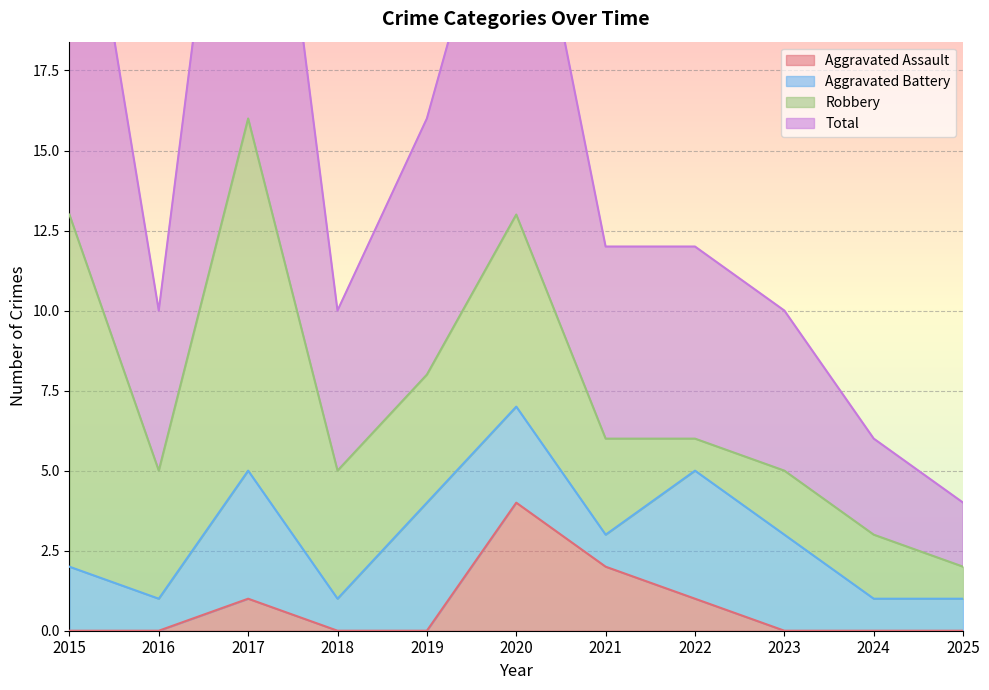

Which label corresponds to the smallest value in the chart?

2015